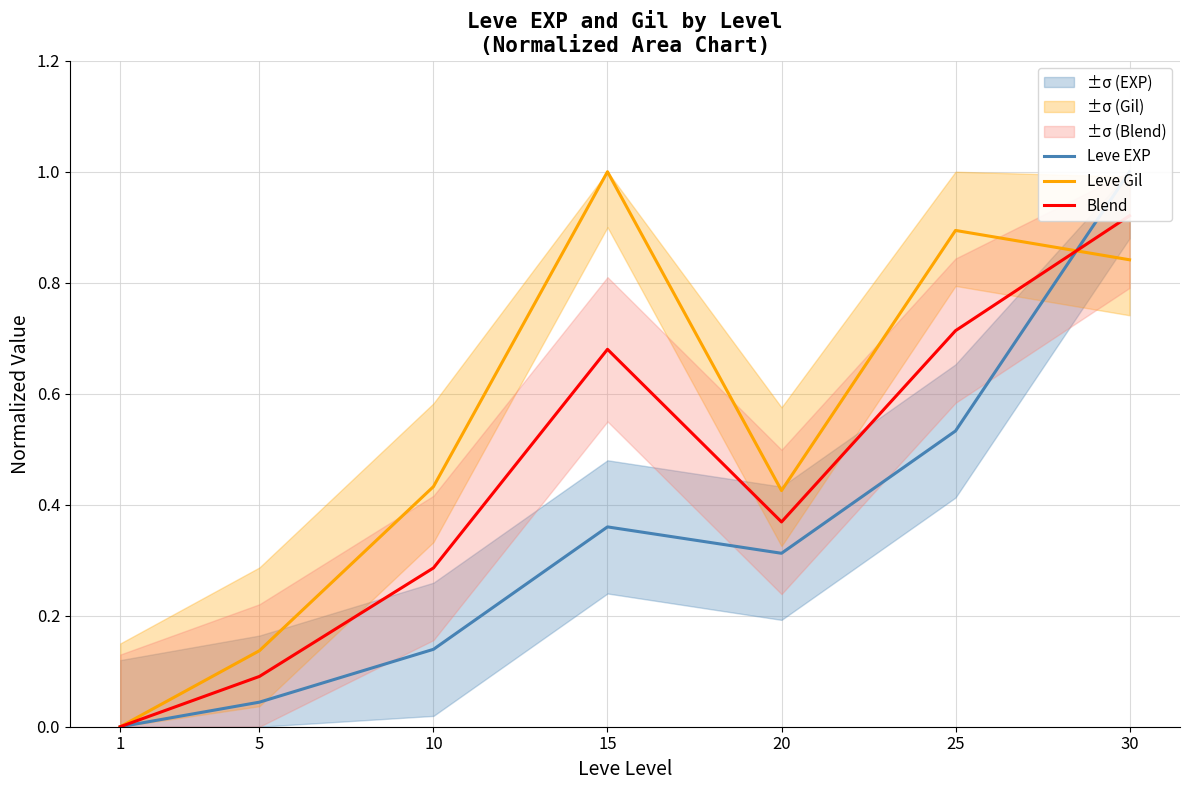

Between which two adjacent categories do Leve Gil and Blend first intersect?

25 and 30